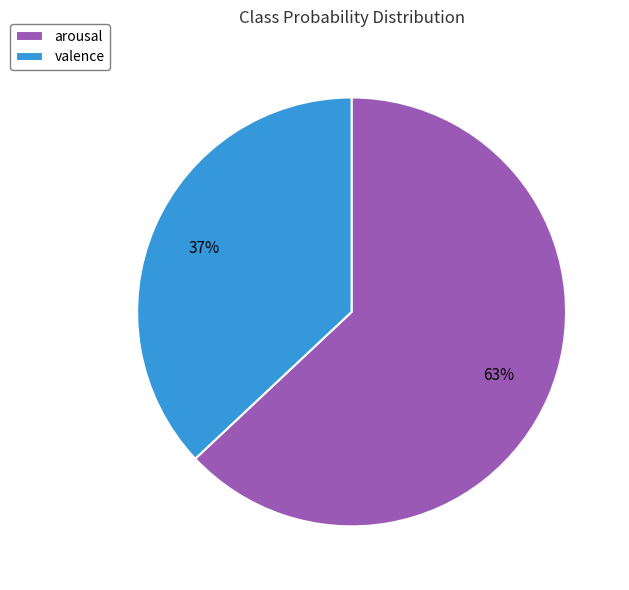

Which category has the smallest portion of the pie?

valence